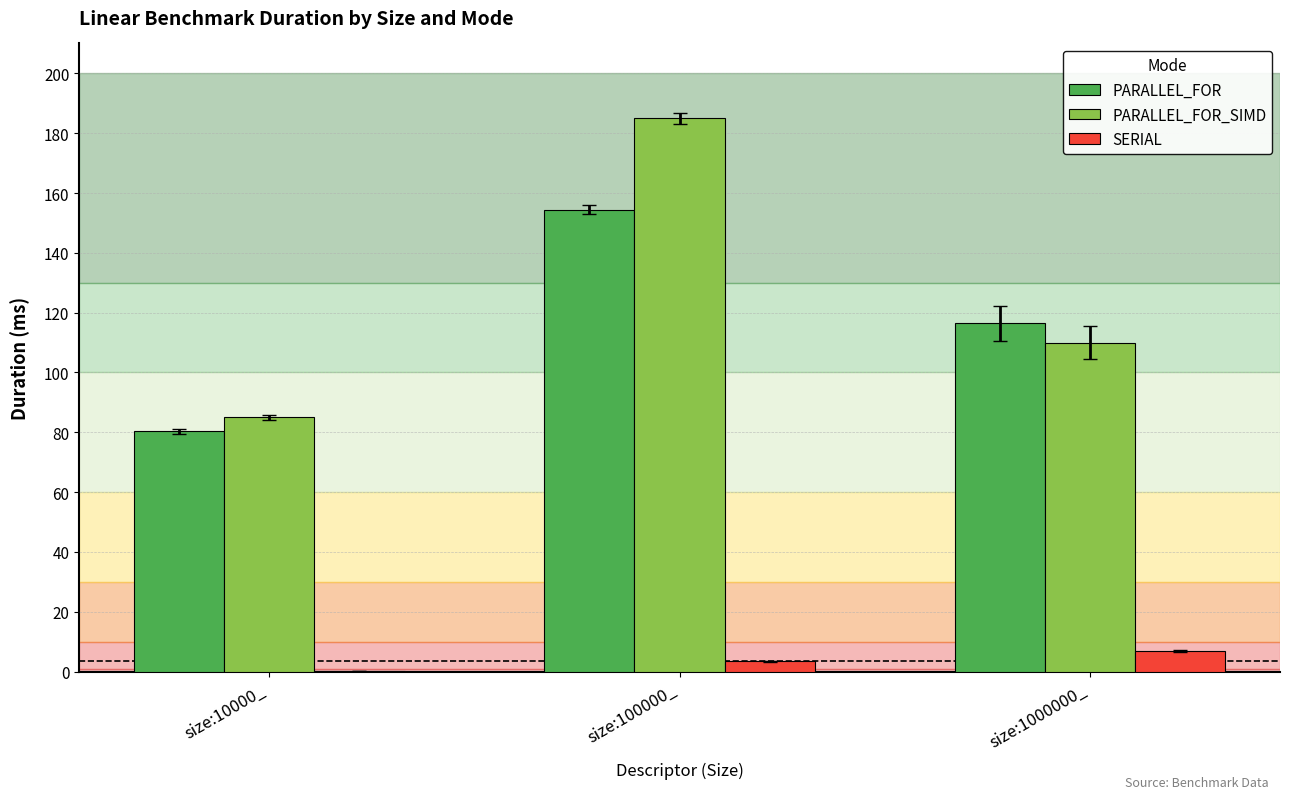

Read the PARALLEL_FOR_SIMD value at size:1000000_.

110.0